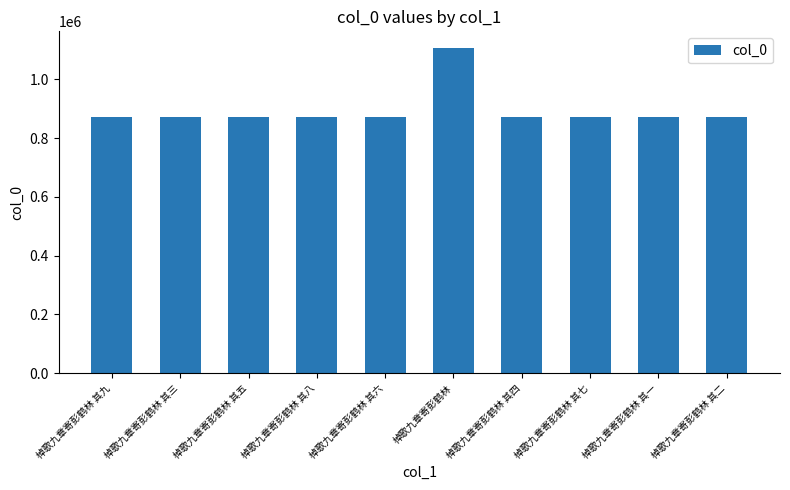

True or false: the data shows 523501 at 棹歌九章寄彭鹤林 其四.

False